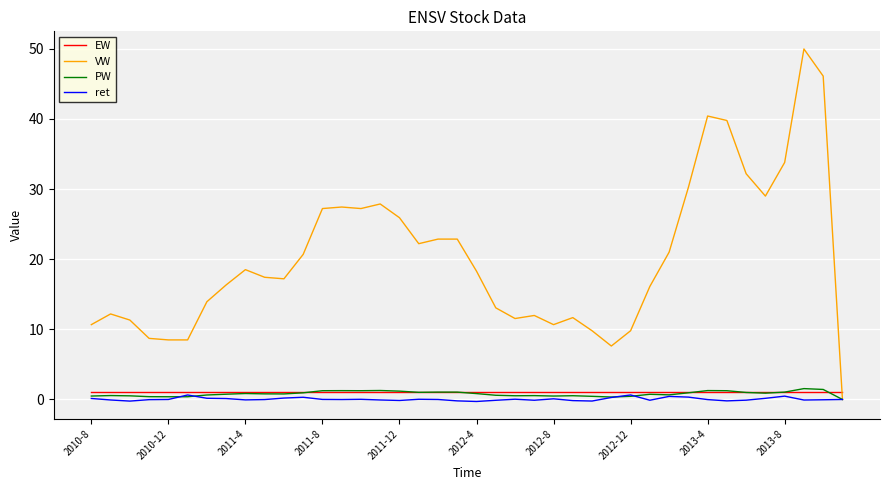

Which series has the largest total across all categories?

VW